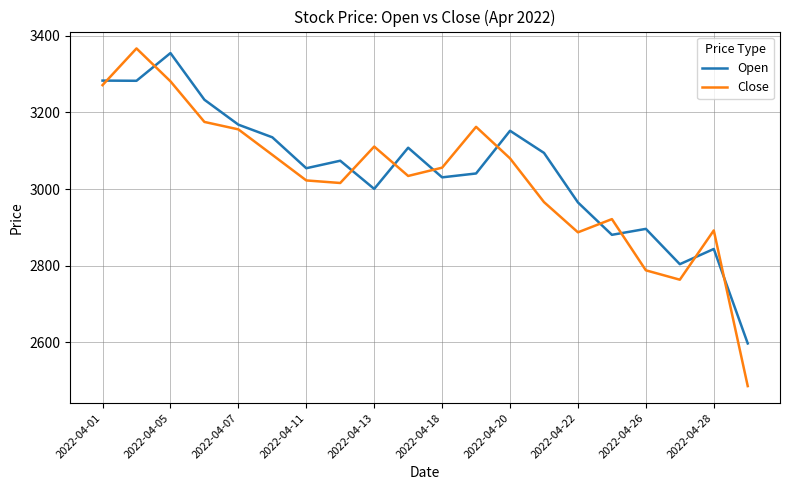

What is the highest value of the Close series?

3366.9